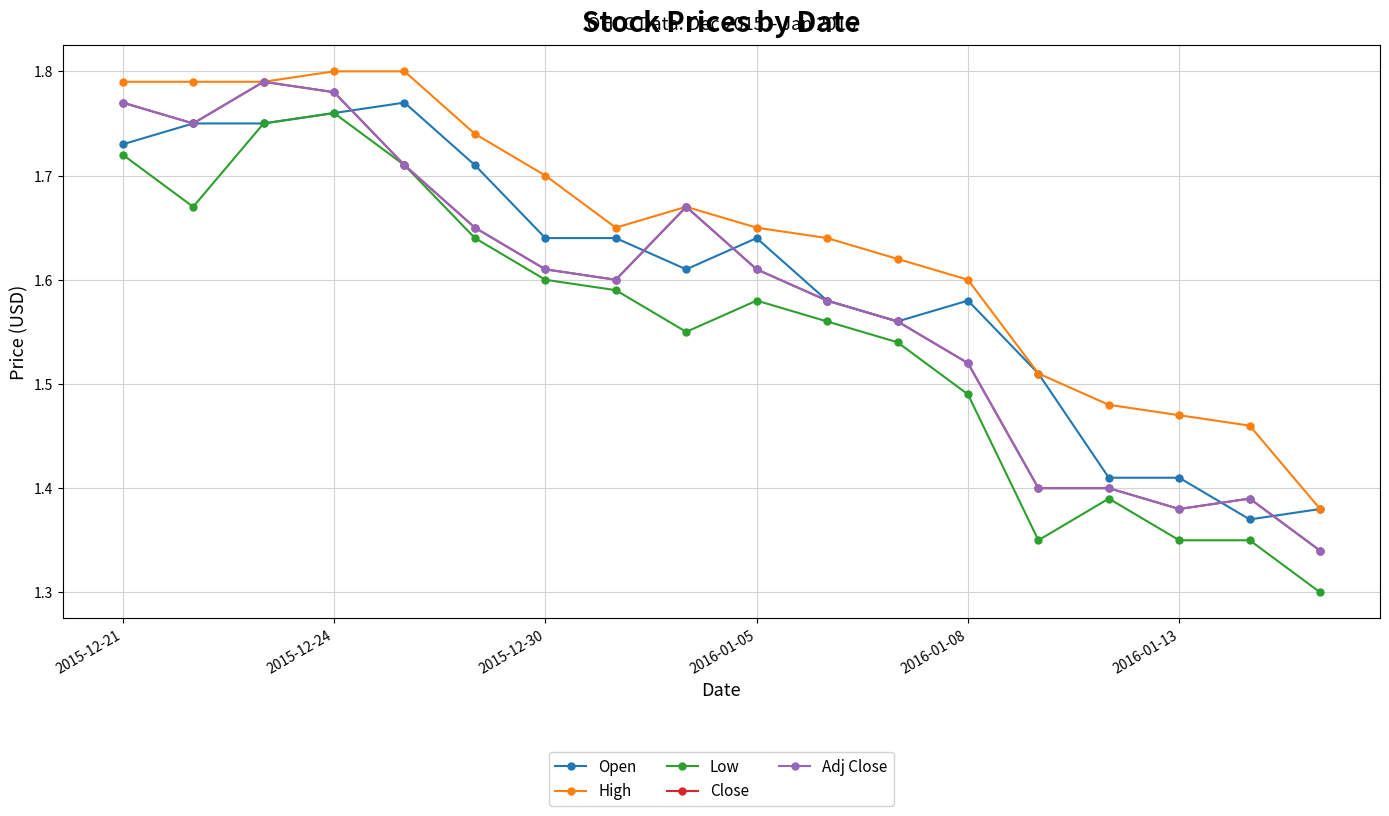

Which series has the largest total across all categories?

High